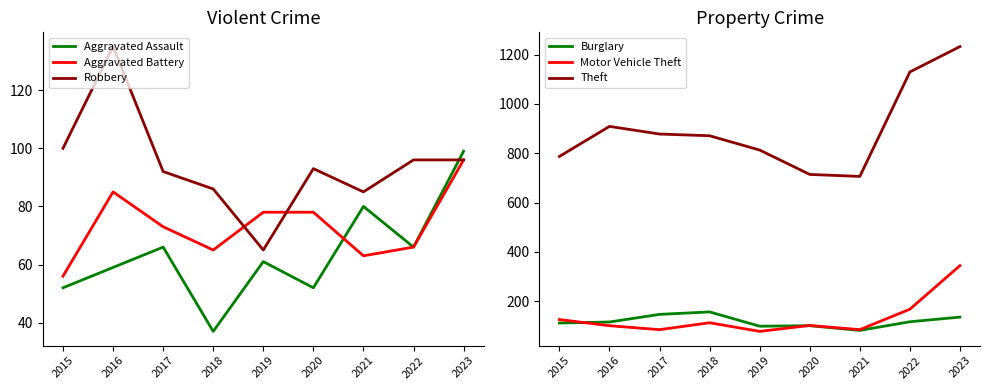

Which label corresponds to the largest value in the chart?

2023